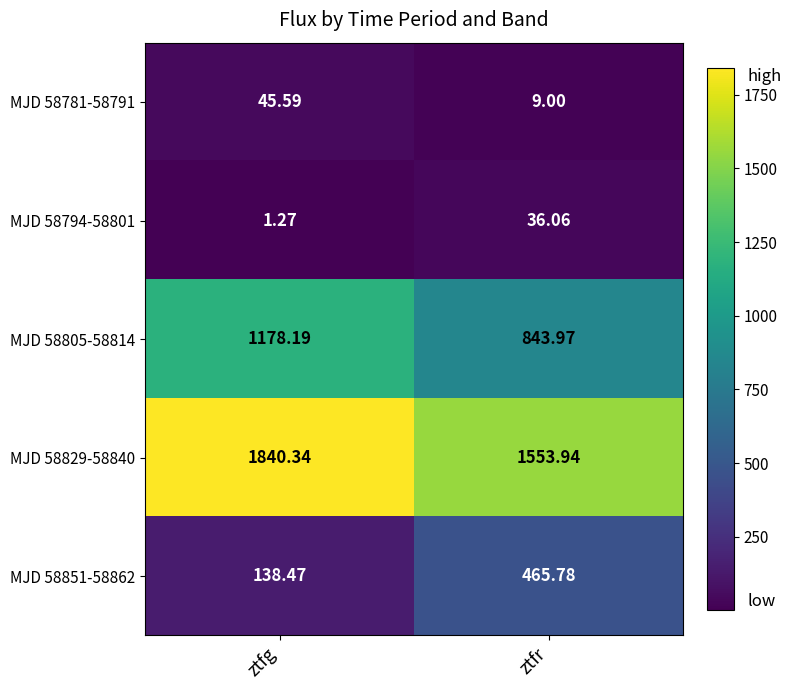

At which label does MJD 58781-58791 reach its minimum?

ztfr